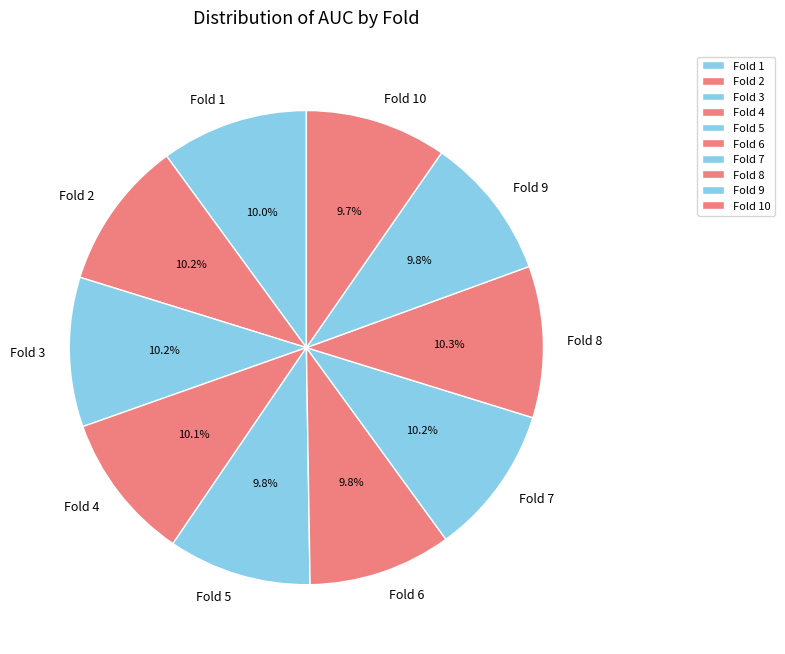

To the nearest percent, what portion does Fold 5 represent?

10%